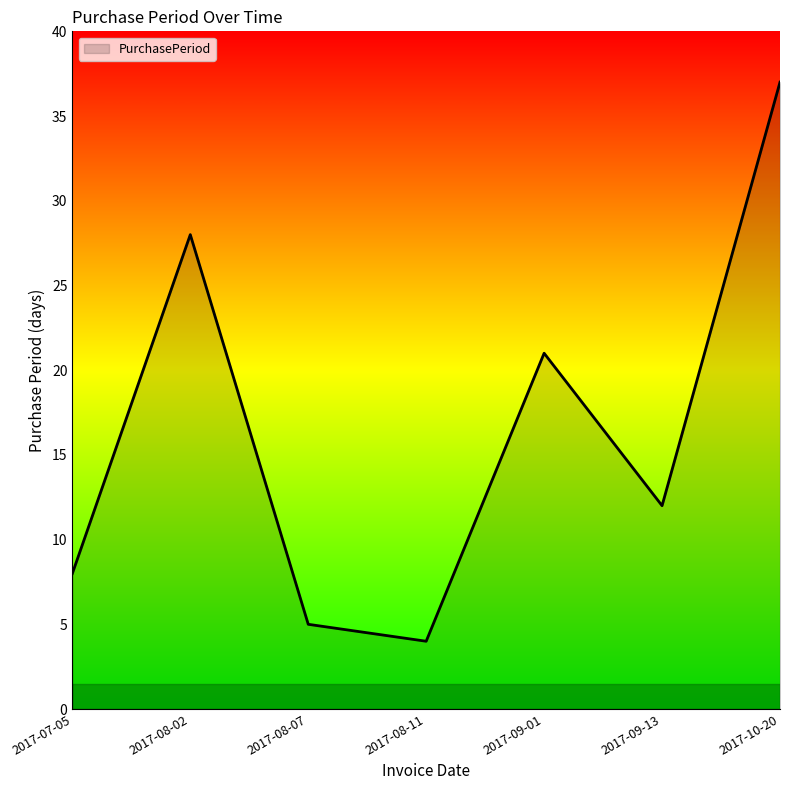

The value at 2017-07-05 is 8. True or false?

True